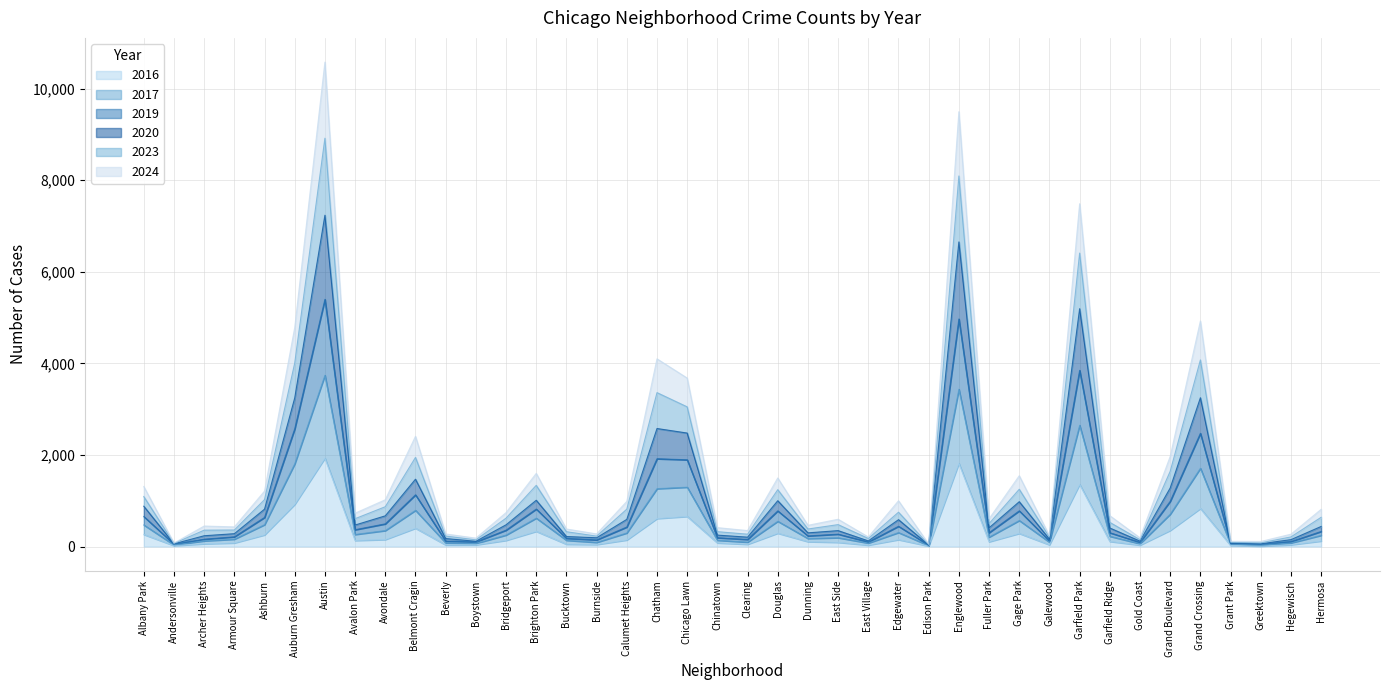

What is the label of the 29th point from the left?

Fuller Park